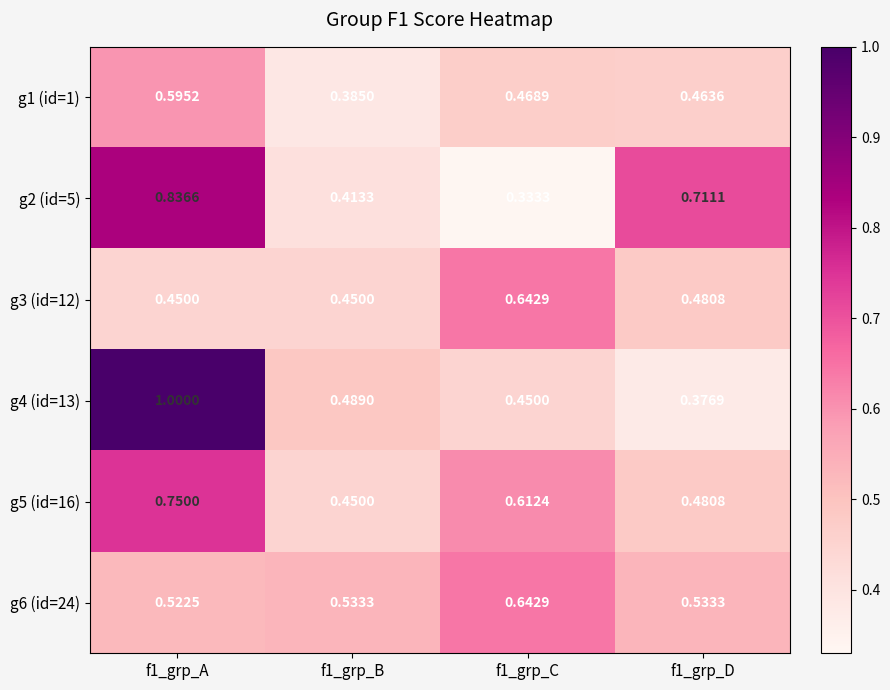

At which category is the sum across all series the highest?

f1_grp_A